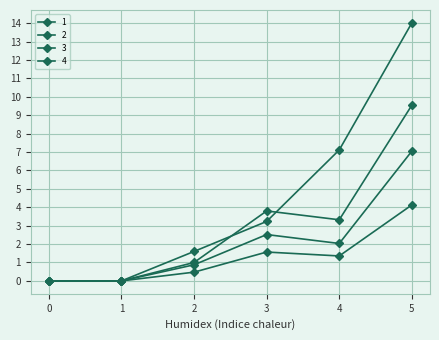

Does the chart have visible grid lines?

Yes